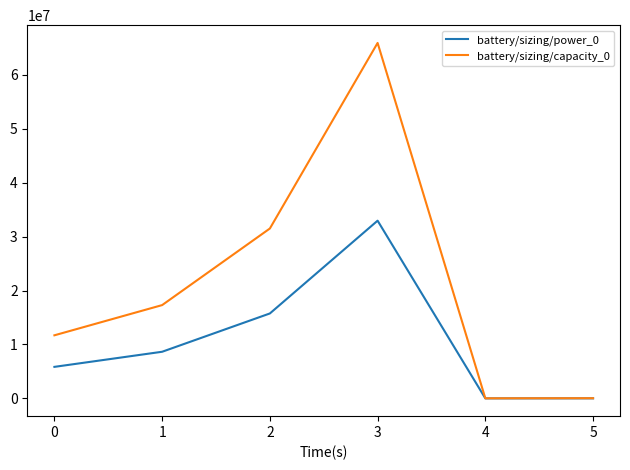

What is the maximum value shown in the chart?

65900000